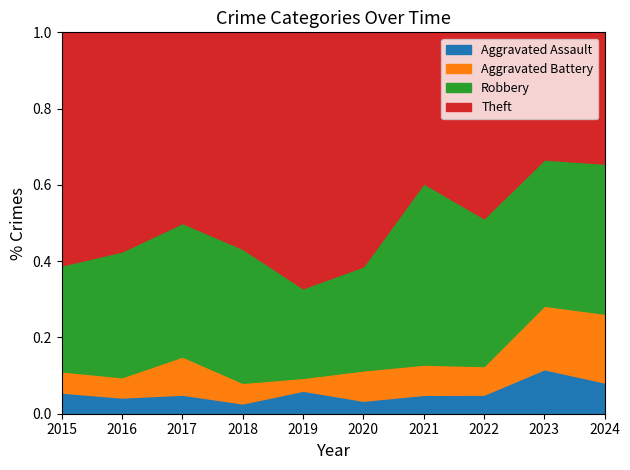

Which category has the highest value in the Aggravated Assault series?

2023